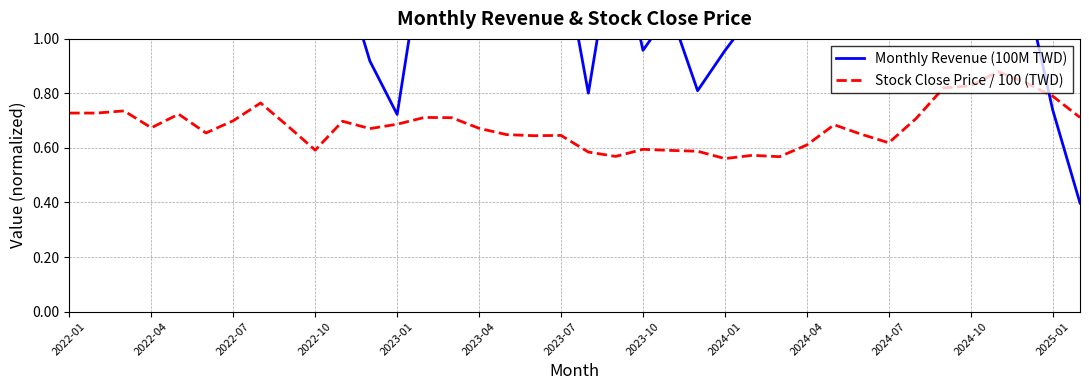

What is the smallest value displayed?

0.4